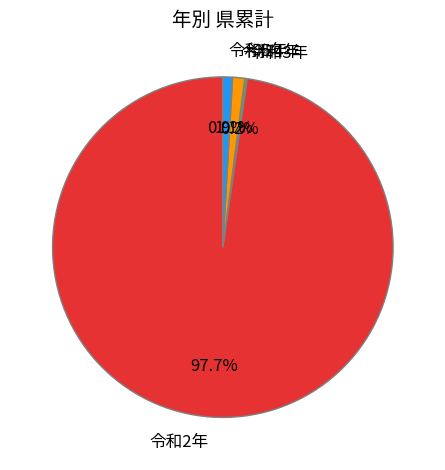

Does any single category account for the majority?

Yes